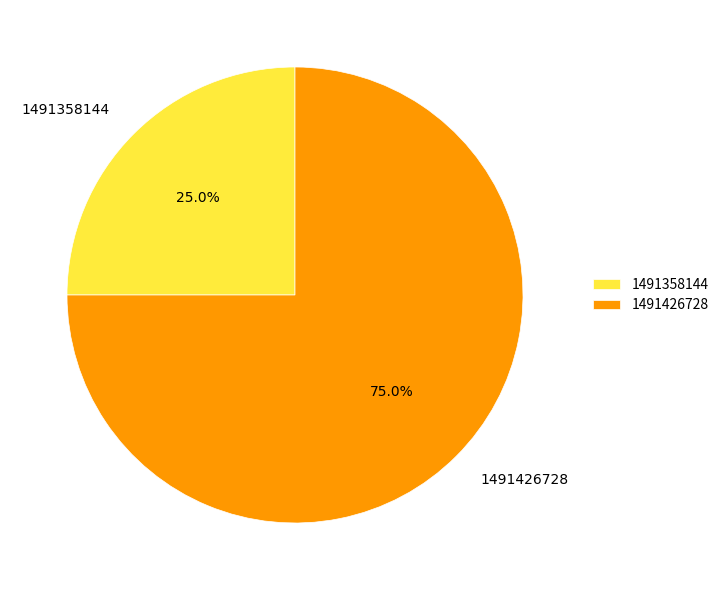

Which category has the smallest portion of the pie?

1491358144